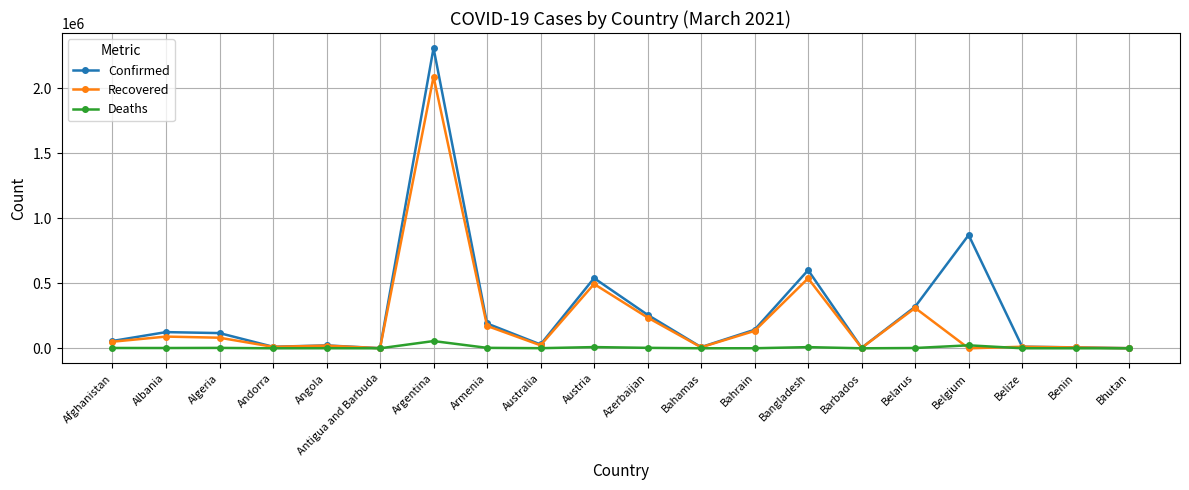

What is the label of the 1st point from the left?

Afghanistan